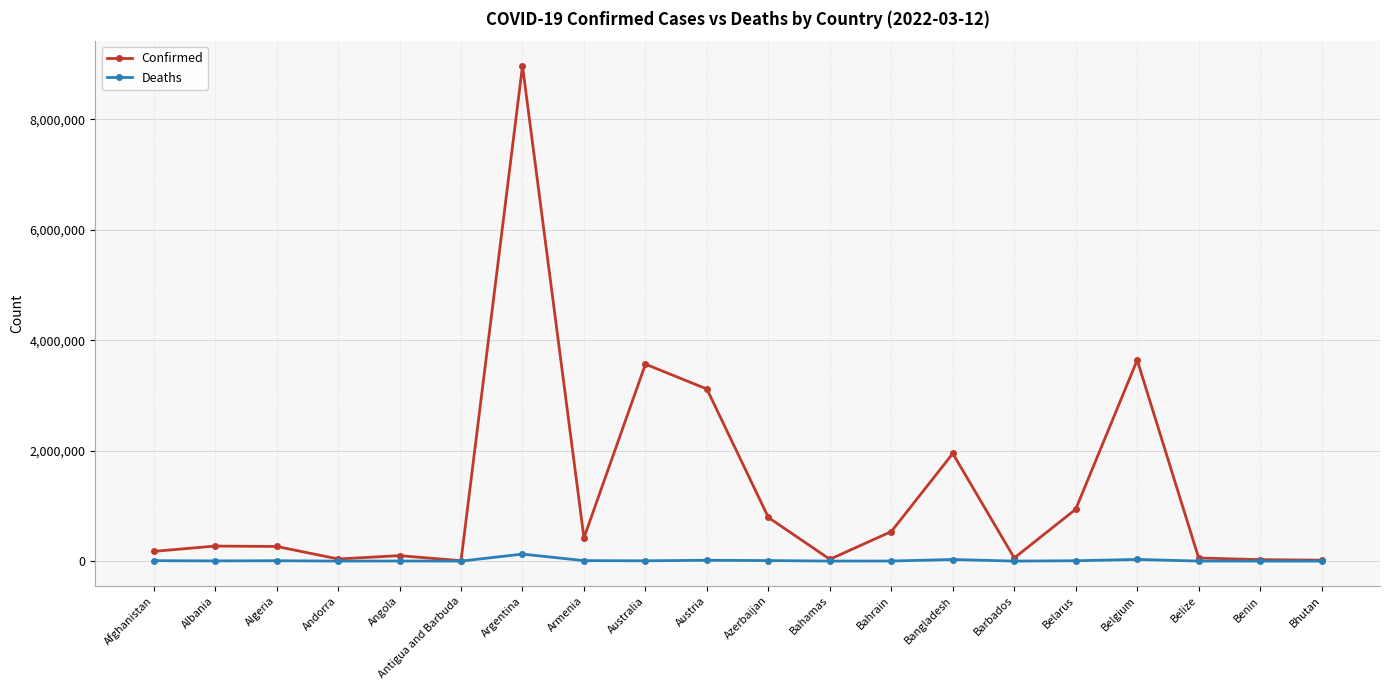

What are all the series names shown in the legend?

Confirmed, Deaths